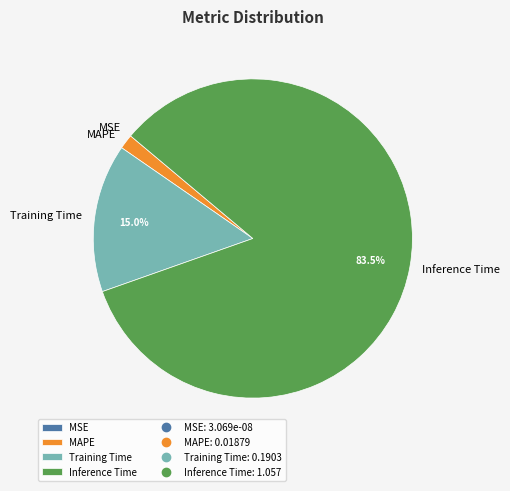

Which slice is the largest?

Inference Time